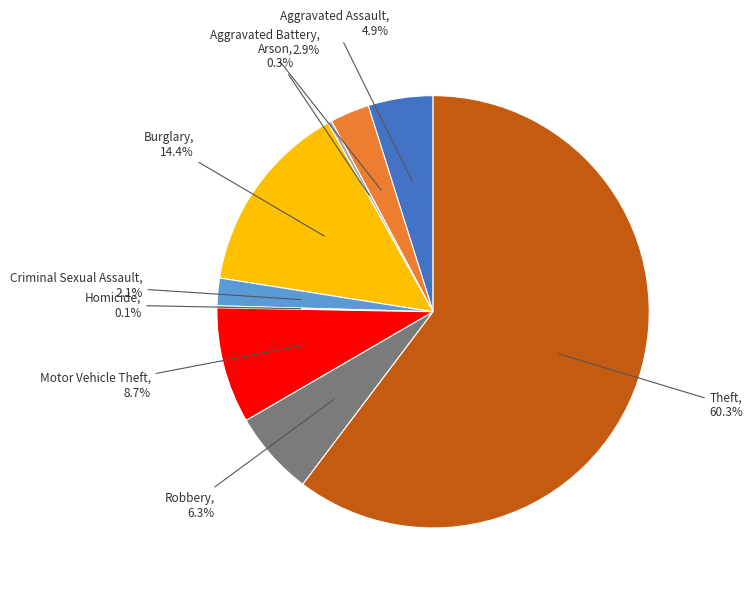

Approximately how many times larger is the value at Arson compared to Criminal Sexual Assault?

0.1